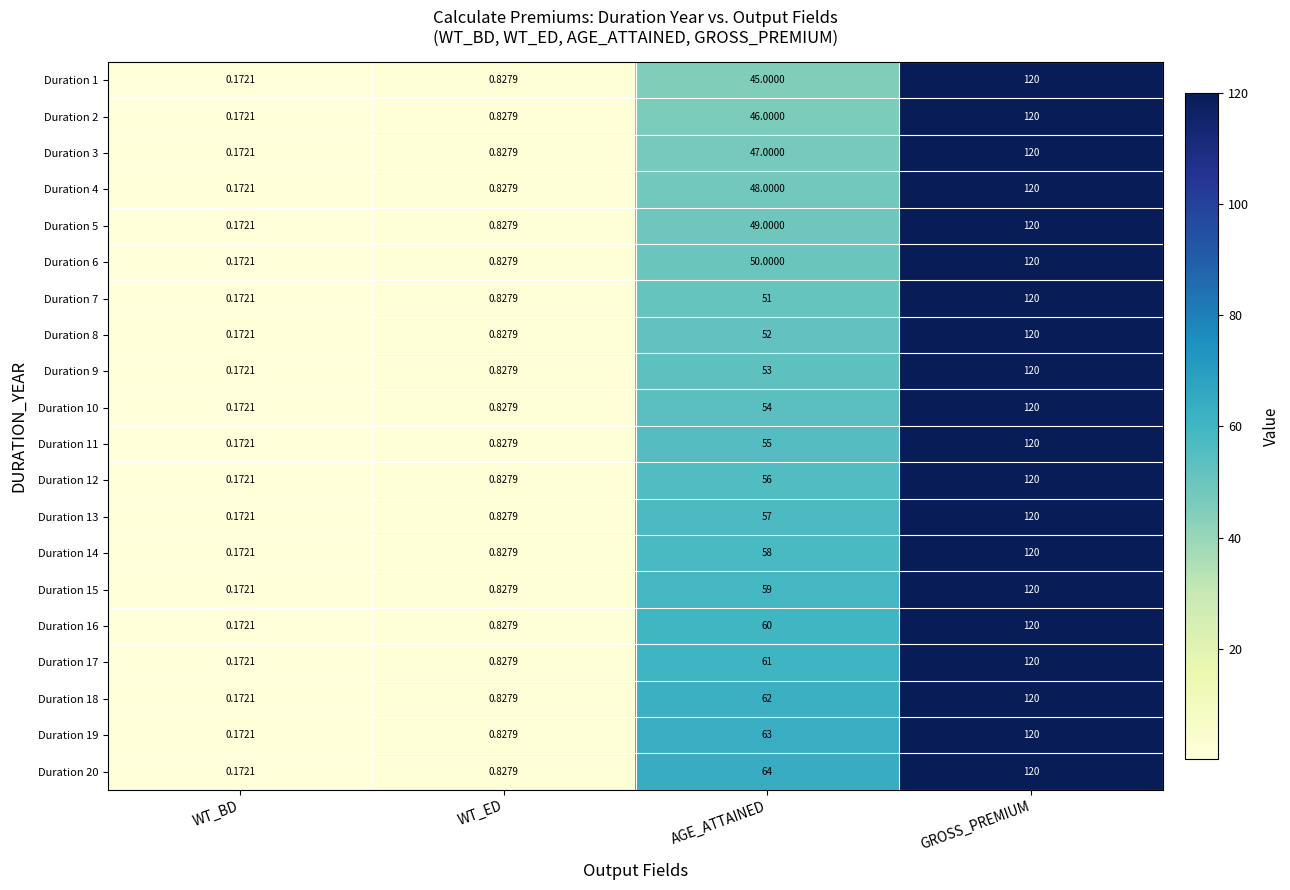

Between WT_ED and AGE_ATTAINED, which series saw the biggest shift?

Duration 20